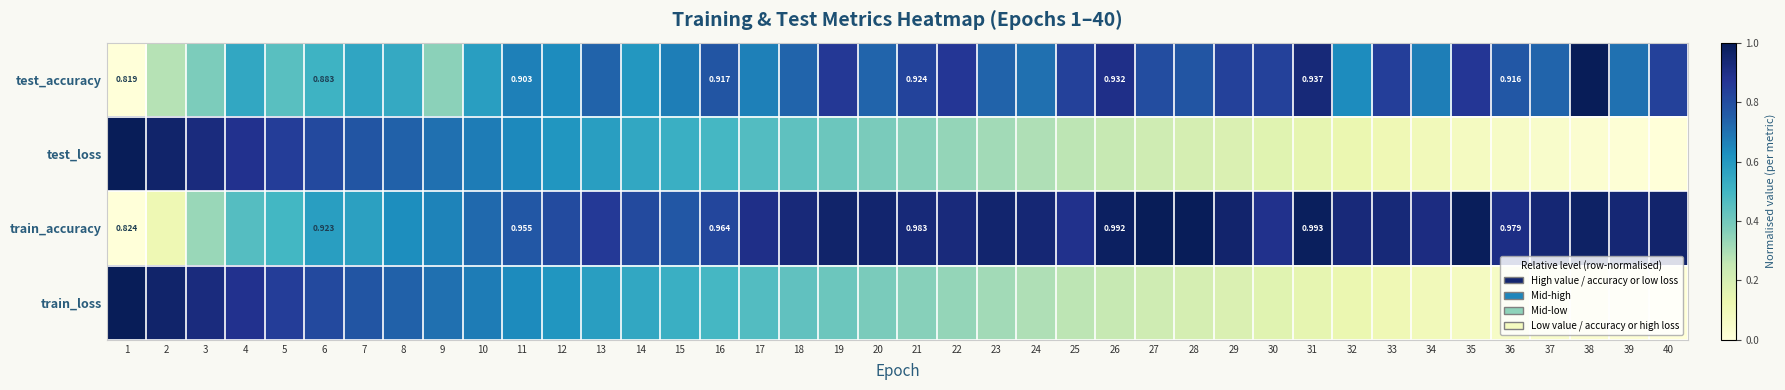

What is the difference between the highest and lowest values at 28?

0.8